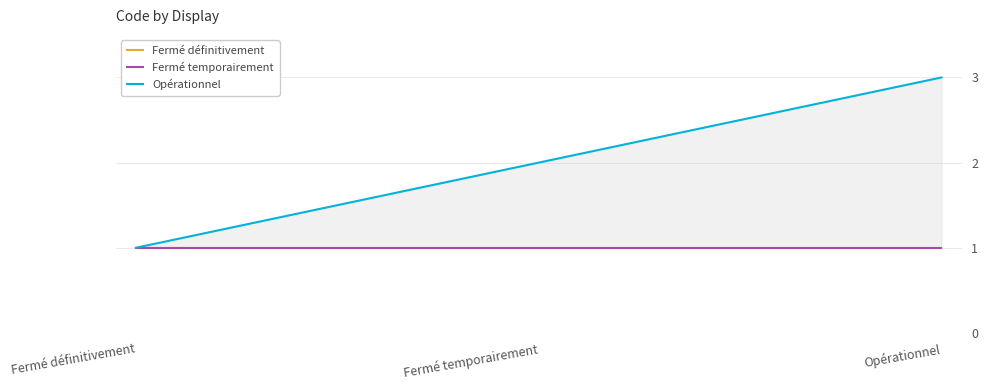

The Opérationnel series shows 1 at Fermé définitivement. True or false?

True